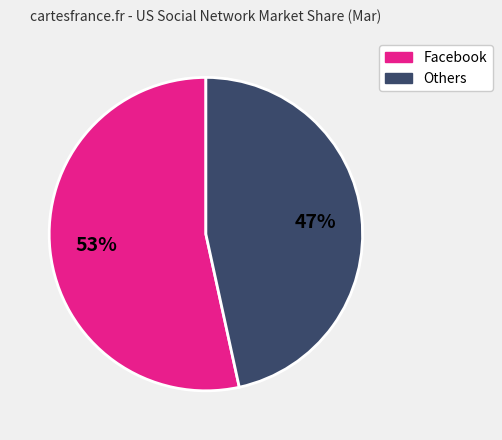

Is there a majority slice in this chart?

Yes